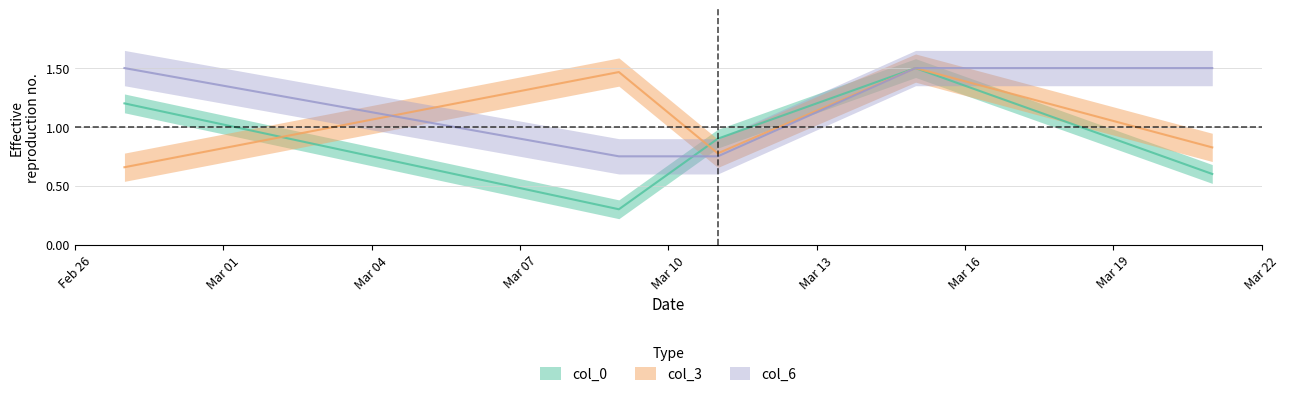

Rank the series by their average value, from lowest to highest.

col_0, col_3, col_6